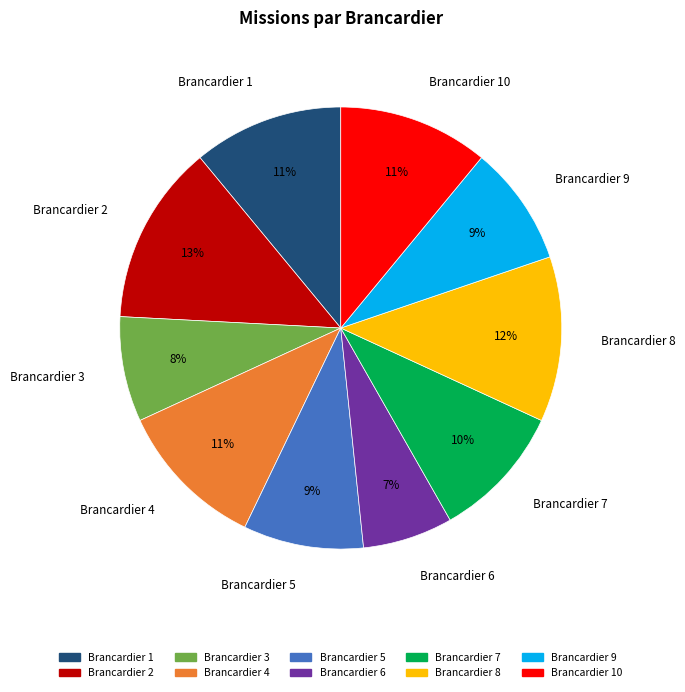

How many segments does this pie chart have?

10